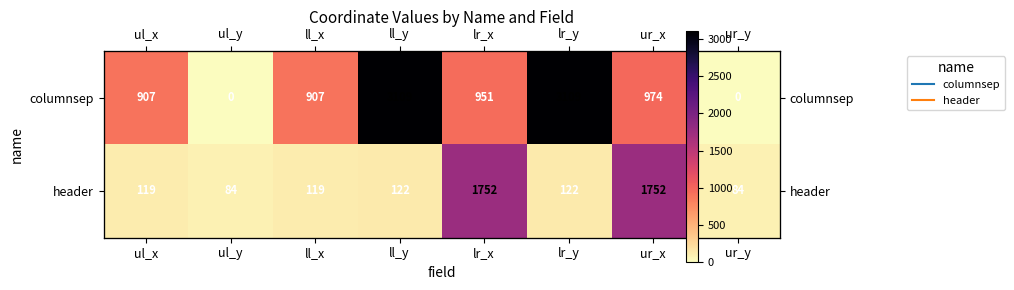

True or false: columnsep has a value of 951 at lr_x.

True